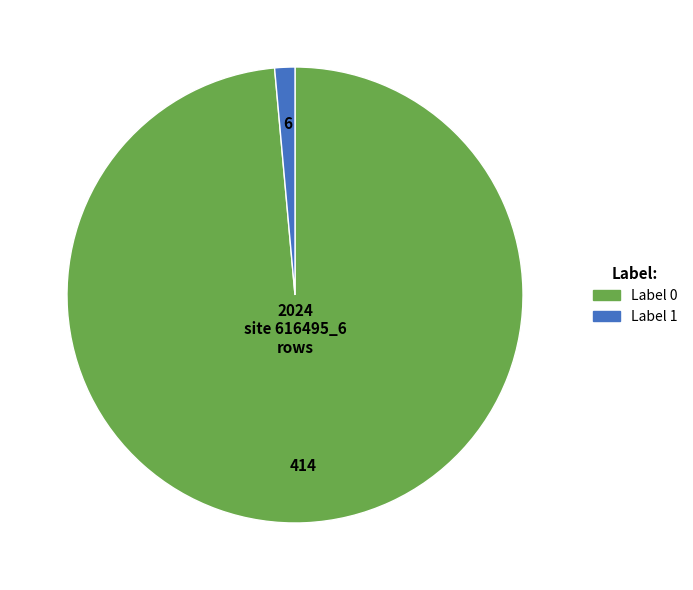

Is there any slice that represents more than half of the pie?

Yes